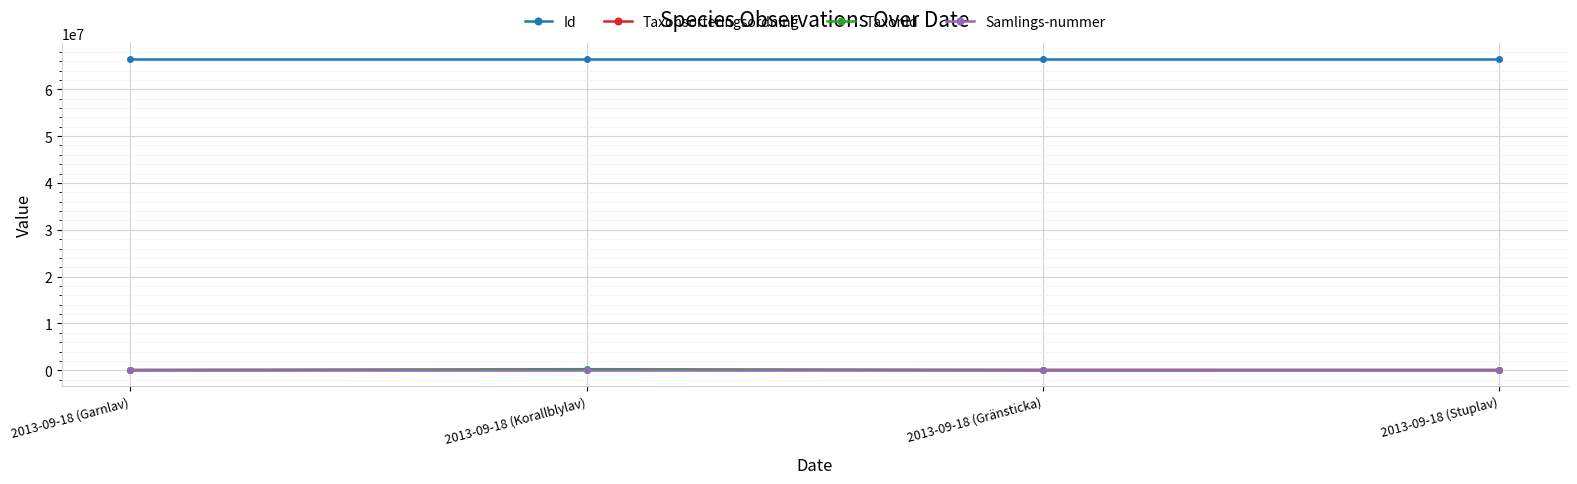

How many interior local peaks does the Taxonsorteringsordning series have?

1